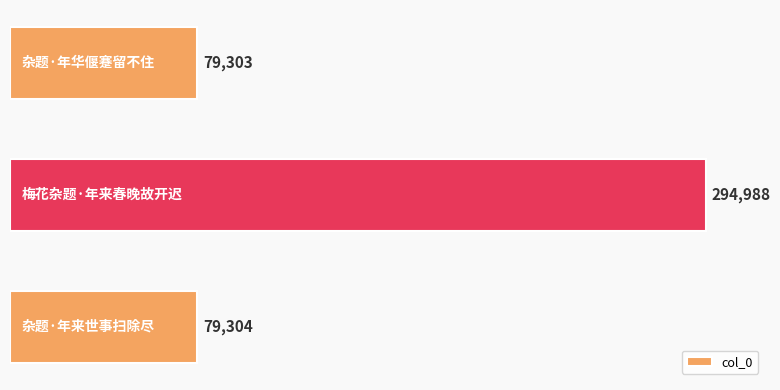

What is the sum of all values?

453595